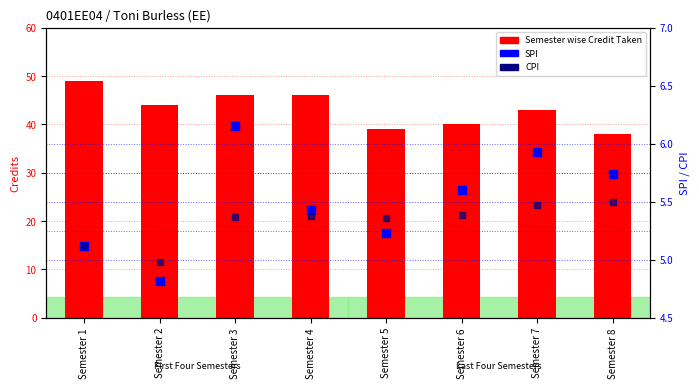

Which series reaches the minimum Y coordinate?

SPI